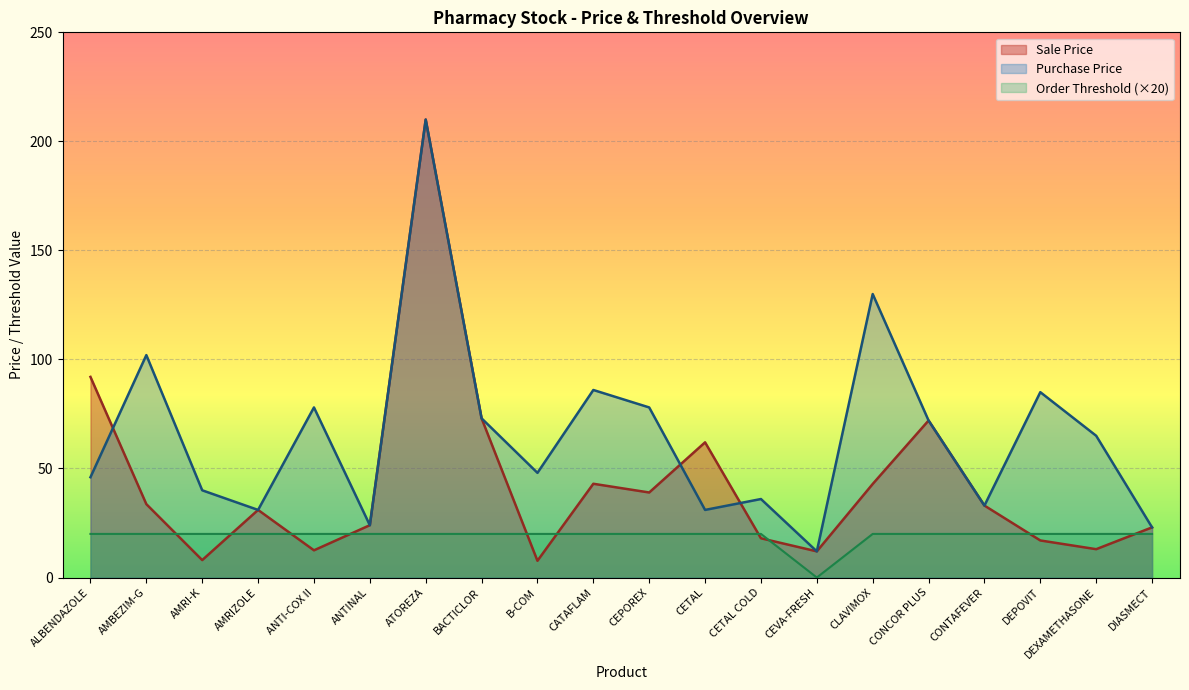

Reading left to right, list all the values displayed in this chart.

Sale Price: ALBENDAZOLE=92.0	AMBEZIM-G=33.7	AMRI-K=8.0	AMRIZOLE=31.0	ANTI-COX II=12.5	ANTINAL=24.0	ATOREZA=210.0	BACTICLOR=73.0	B-COM=7.7	CATAFLAM=43.0	CEPOREX=39.0	CETAL=62.0	CETAL COLD=18.0	CEVA-FRESH=12.0	CLAVIMOX=42.9	CONCOR PLUS=72.0	CONTAFEVER=33.0	DEPOVIT=17.0	DEXAMETHASONE=13.0	DIASMECT=23.0
Purchase Price: ALBENDAZOLE=46.0	AMBEZIM-G=102.0	AMRI-K=40.0	AMRIZOLE=31.0	ANTI-COX II=78.0	ANTINAL=24.0	ATOREZA=210.0	BACTICLOR=73.0	B-COM=48.0	CATAFLAM=86.0	CEPOREX=78.0	CETAL=31.0	CETAL COLD=36.0	CEVA-FRESH=12.0	CLAVIMOX=130.0	CONCOR PLUS=72.0	CONTAFEVER=33.0	DEPOVIT=85.0	DEXAMETHASONE=65.0	DIASMECT=23.0
Order Threshold: ALBENDAZOLE=20.0	AMBEZIM-G=20.0	AMRI-K=20.0	AMRIZOLE=20.0	ANTI-COX II=20.0	ANTINAL=20.0	ATOREZA=20.0	BACTICLOR=20.0	B-COM=20.0	CATAFLAM=20.0	CEPOREX=20.0	CETAL=20.0	CETAL COLD=20.0	CEVA-FRESH=0.0	CLAVIMOX=20.0	CONCOR PLUS=20.0	CONTAFEVER=20.0	DEPOVIT=20.0	DEXAMETHASONE=20.0	DIASMECT=20.0